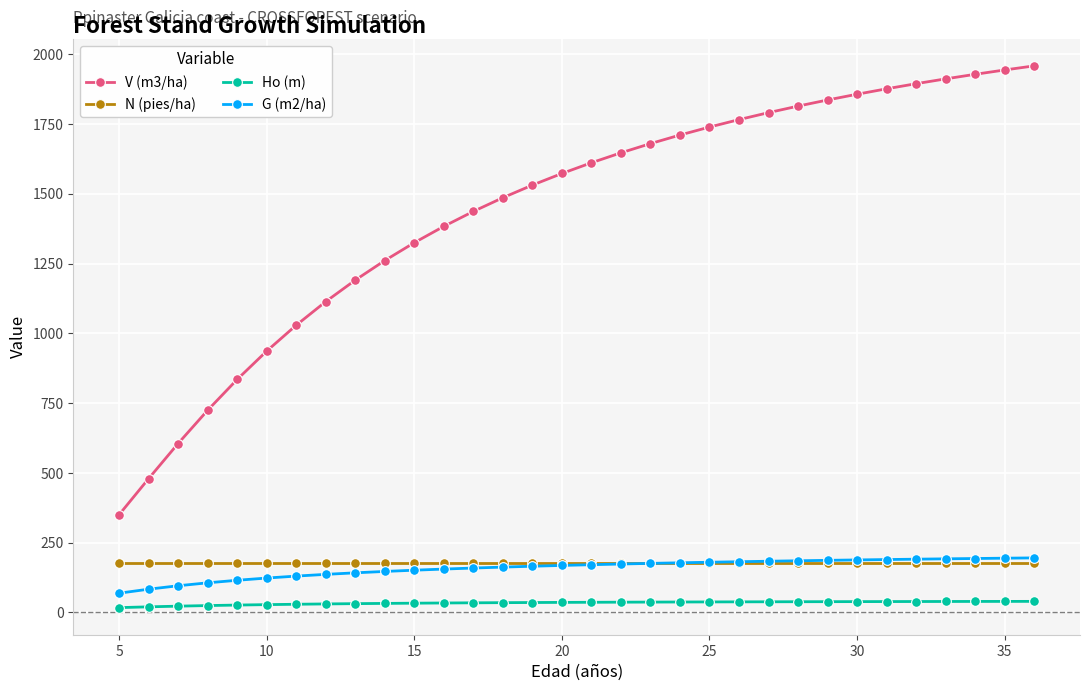

Does the chart have visible grid lines?

Yes